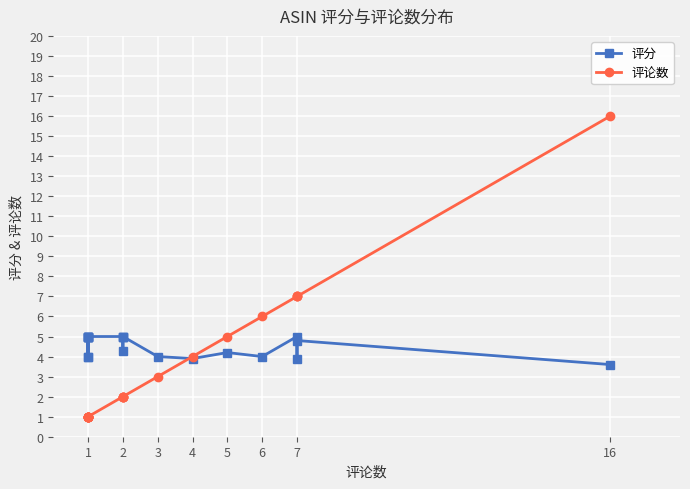

True or false: 评论数 and 评分 cross at least once.

True